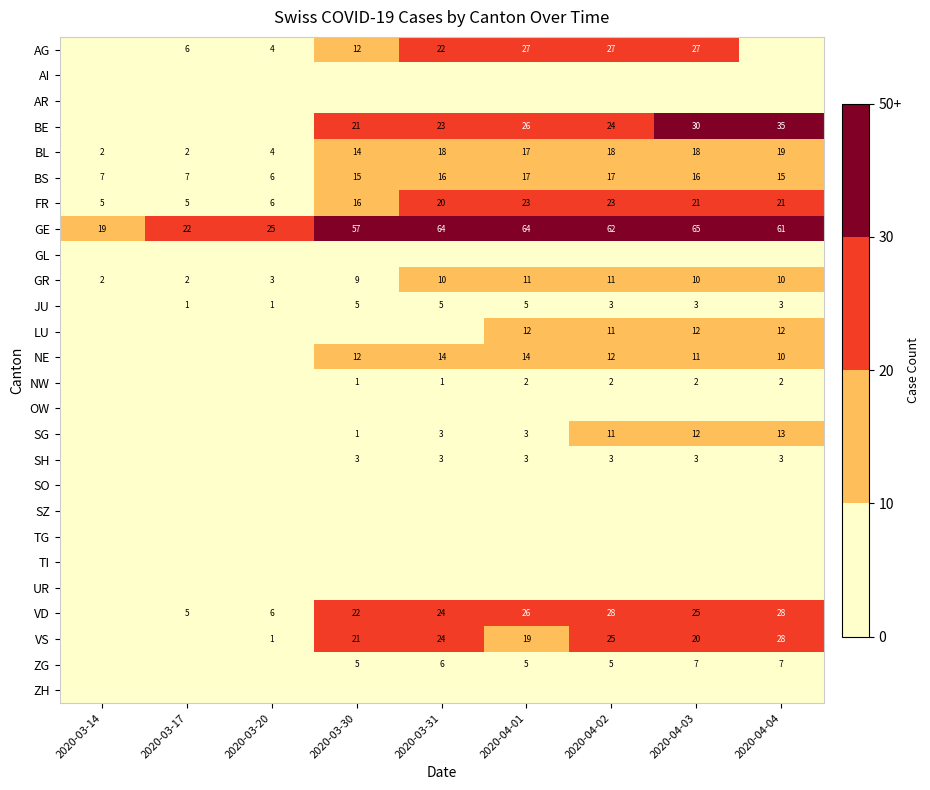

The LU series shows 17 at 2020-04-03. True or false?

False